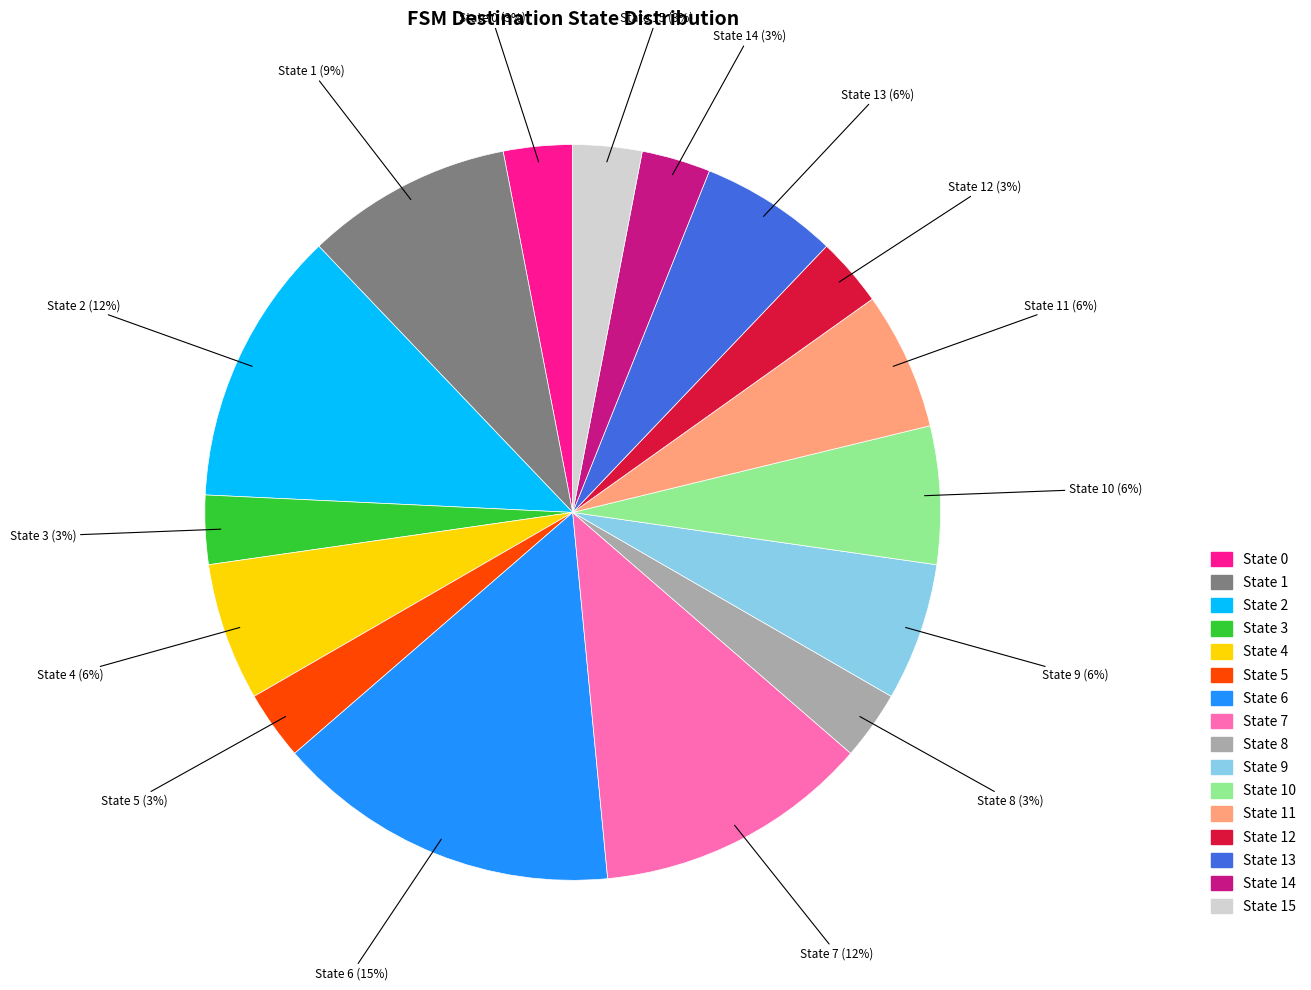

To the nearest percent, what is the difference between the largest and smallest slice percentages?

12%